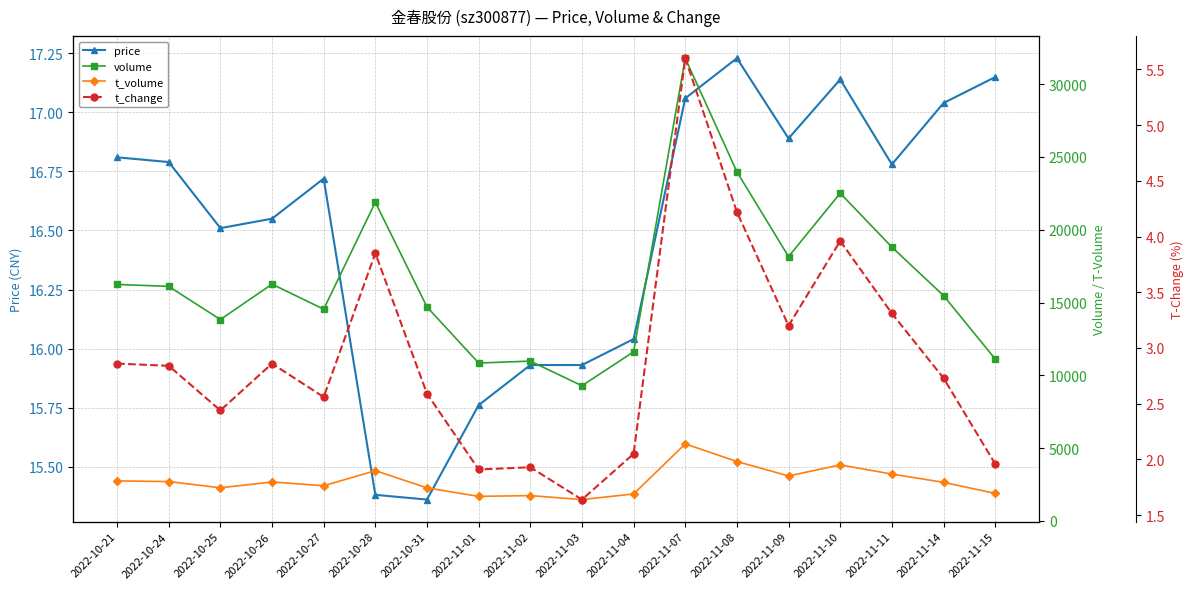

Between 2022-10-24 and 2022-11-14, which is larger?

2022-11-14